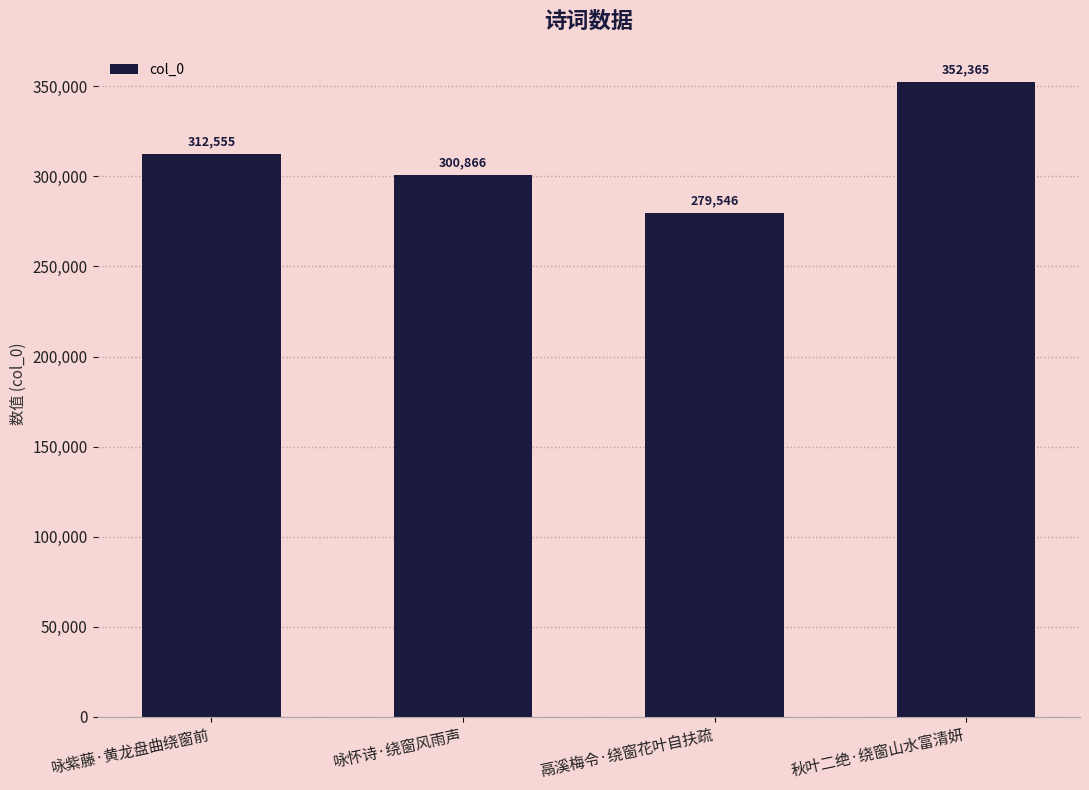

Count the number of data series in this chart.

1